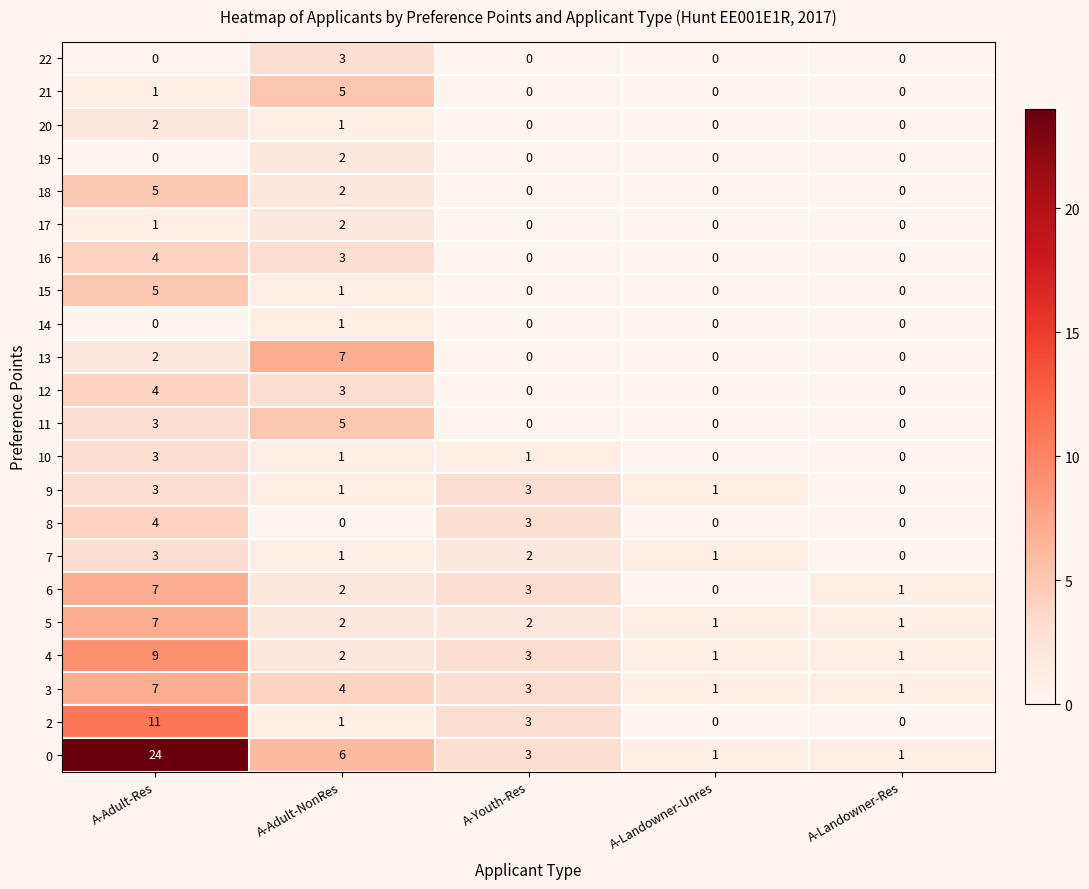

What is the average value of the 3 series?

3